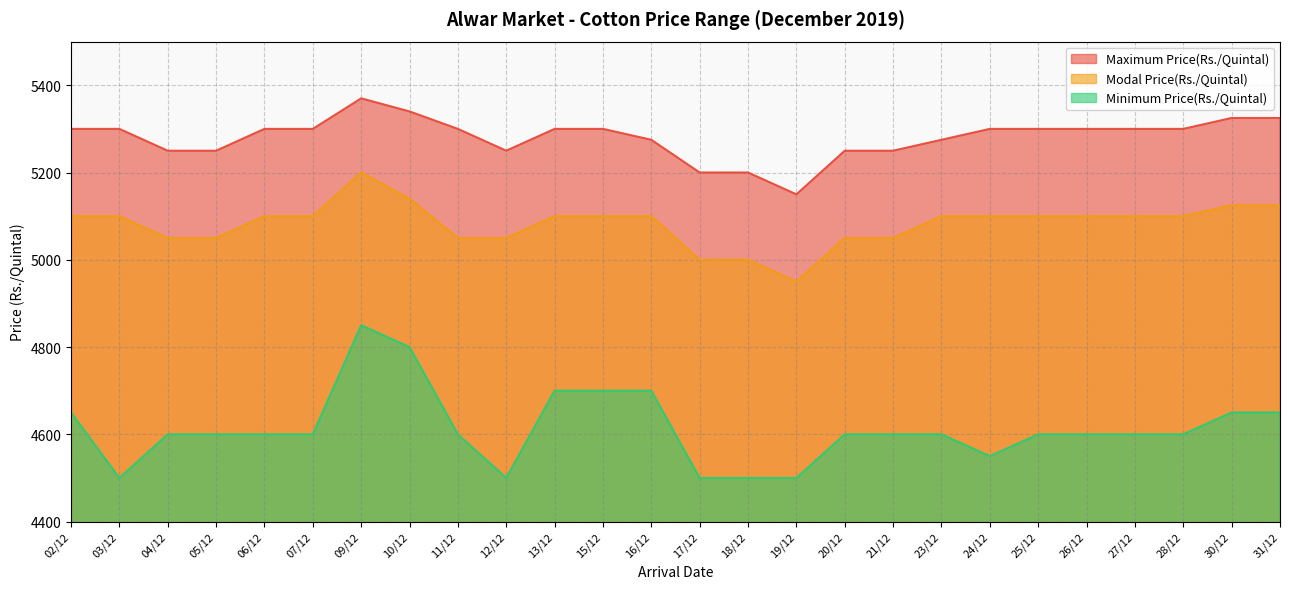

At which label does Maximum Price(Rs./Quintal) first exceed 5300?

09/12